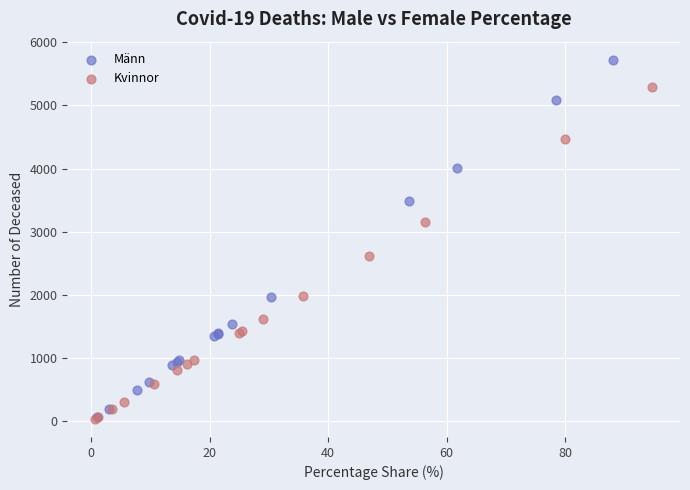

Which series contains the highest Y value?

Männ